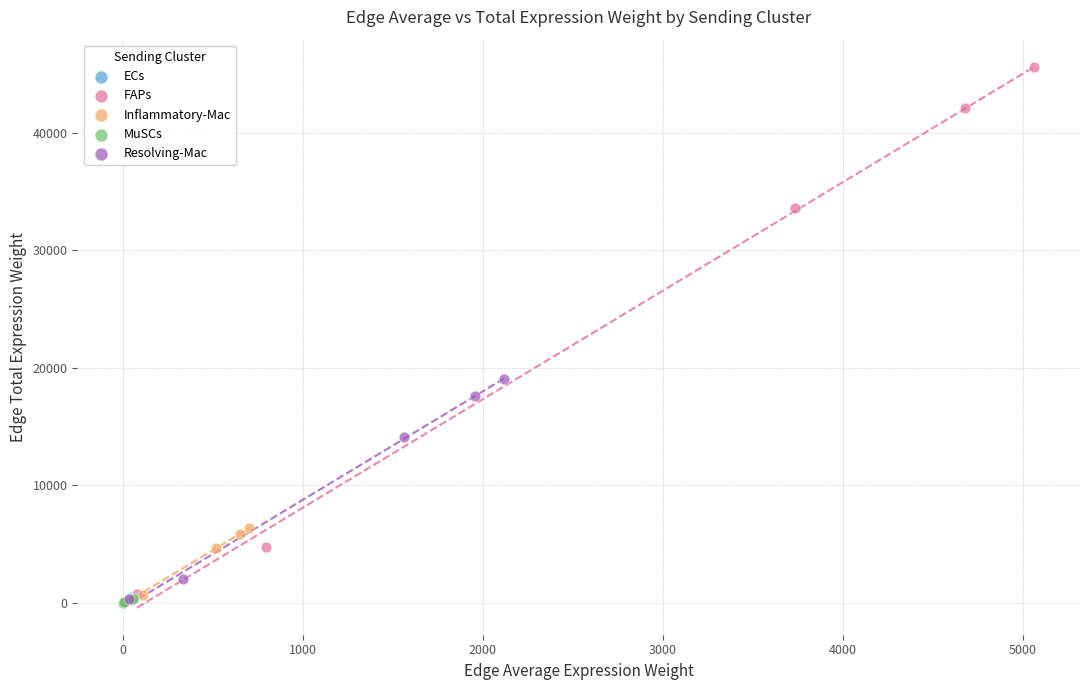

Which series contains the highest Y value?

FAPs